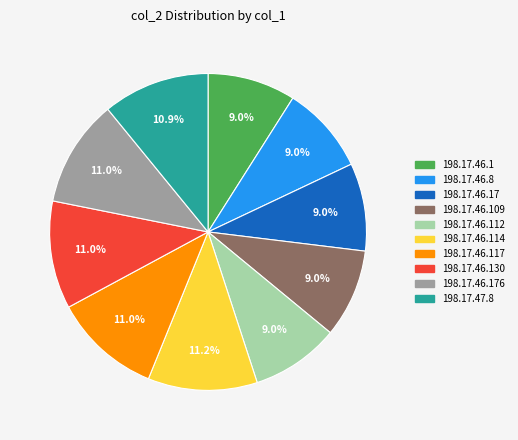

How many segments does this pie chart have?

10